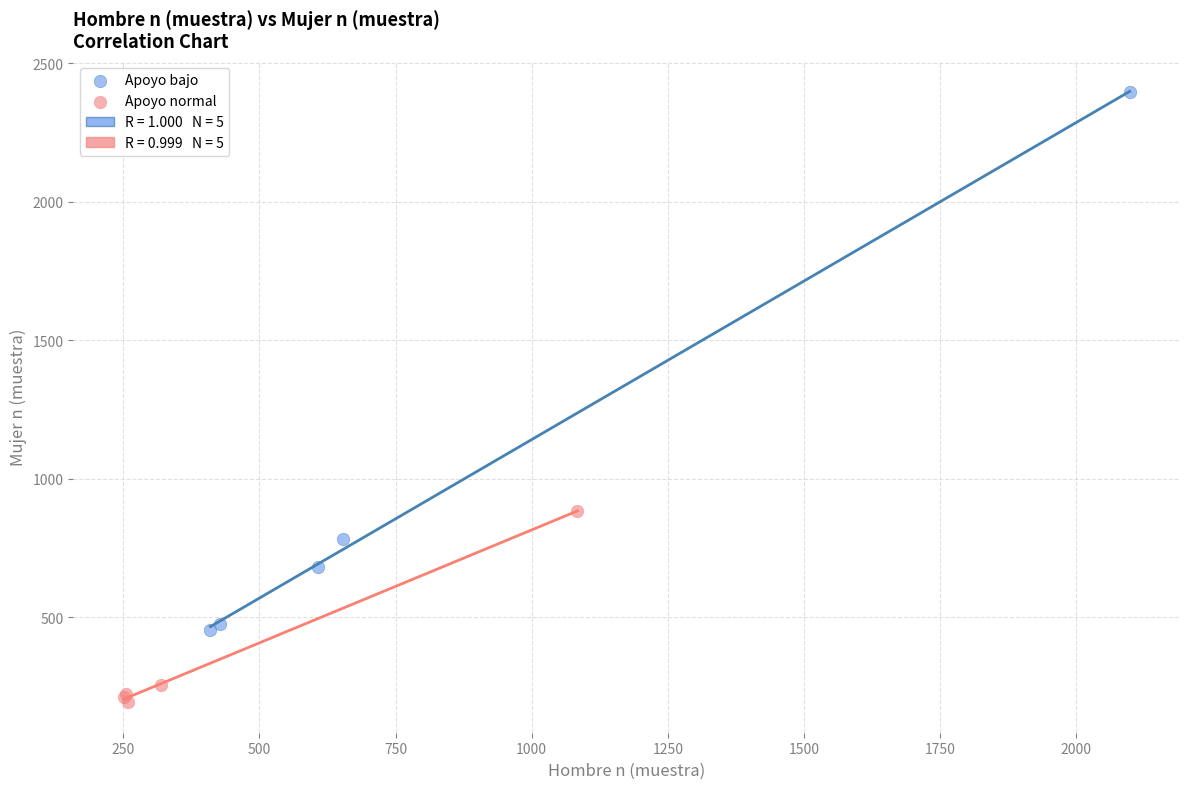

Which series has the widest spread of Y values?

Apoyo bajo